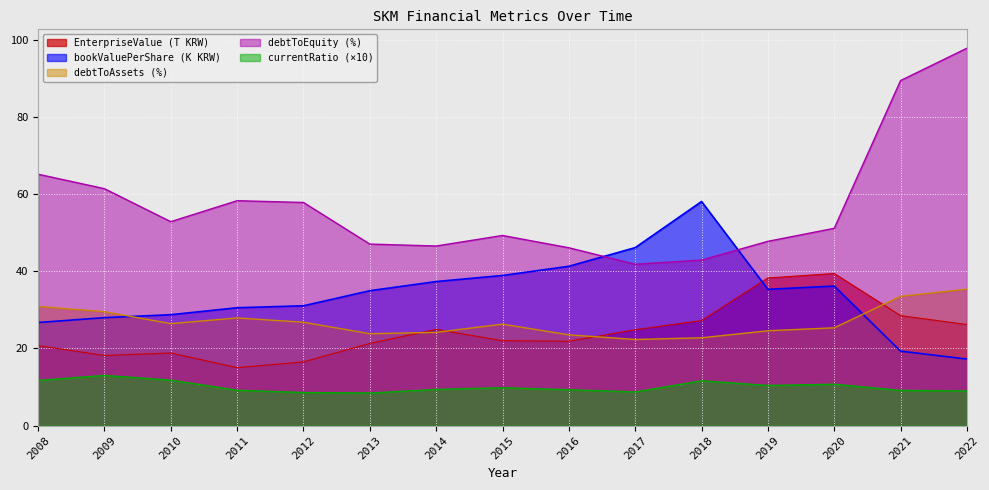

What is the average value of the debtToEquity series?

57.1